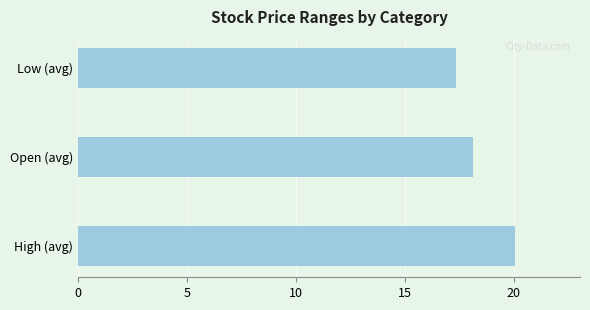

Is it true that the value at Low (avg) is 27.2?

False